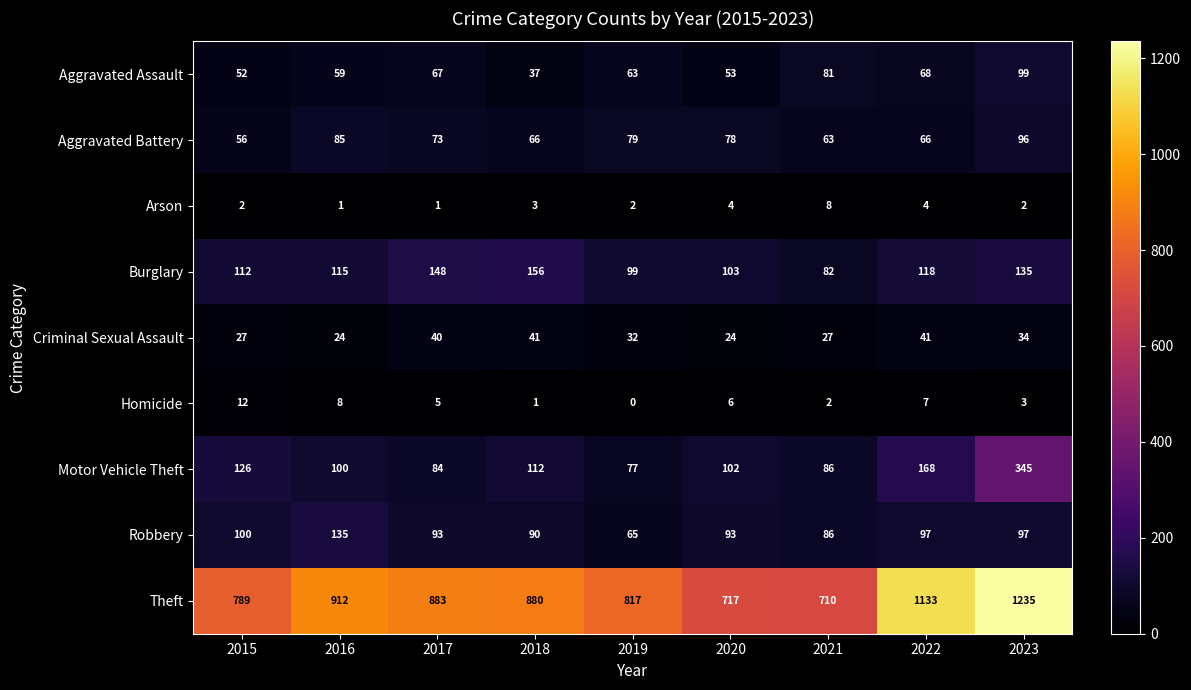

What is the difference between the Aggravated Battery values at 2021 and 2020?

15